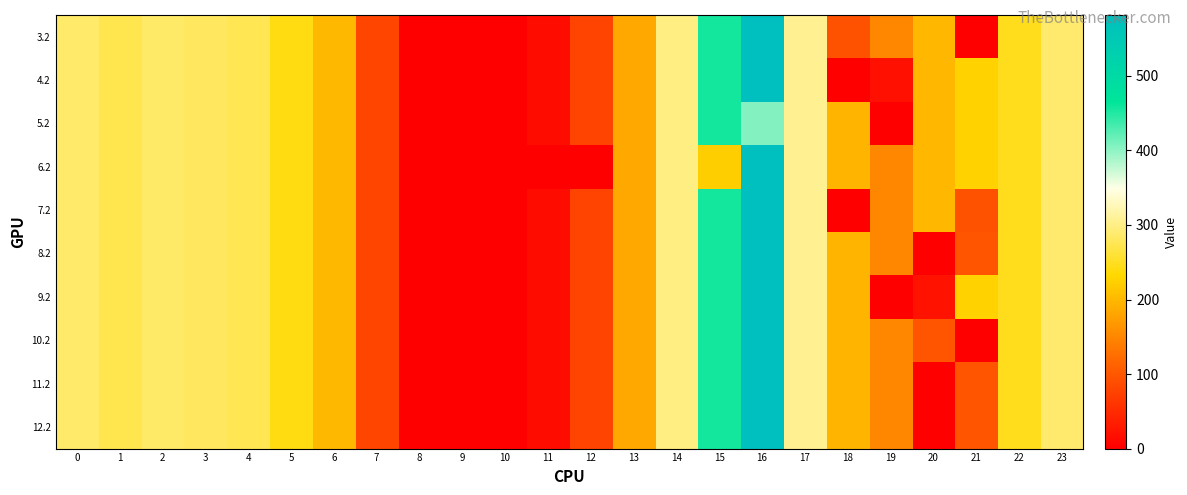

Rank the series at 22 from lowest to highest value.

3.2, 4.2, 5.2, 6.2, 7.2, 8.2, 9.2, 10.2, 11.2, 12.2